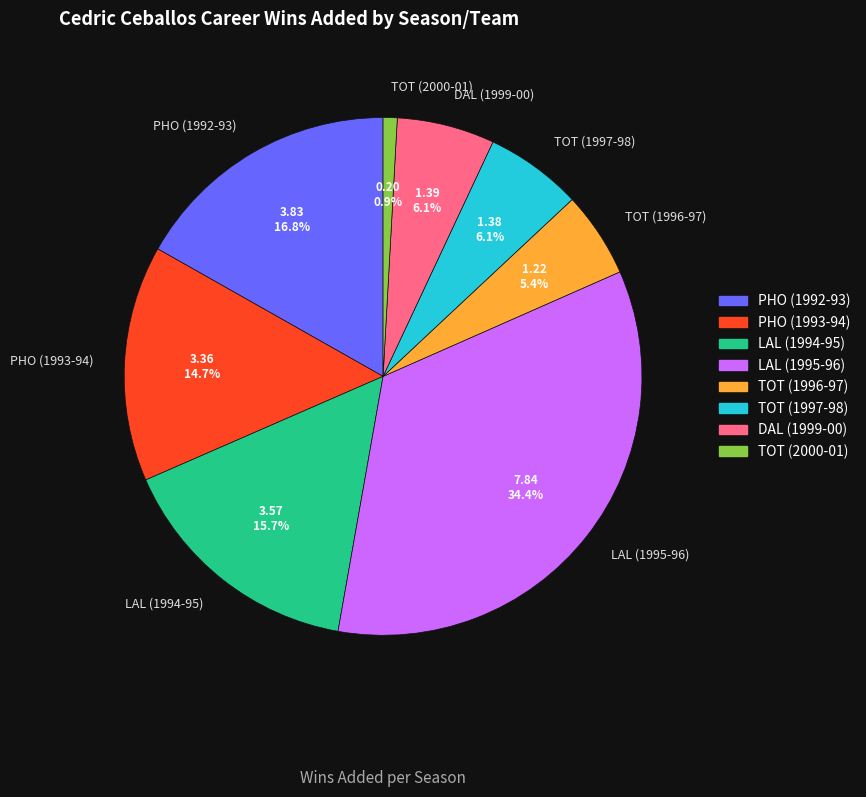

Between TOT (2000-01) and PHO (1993-94), which is larger?

PHO (1993-94)